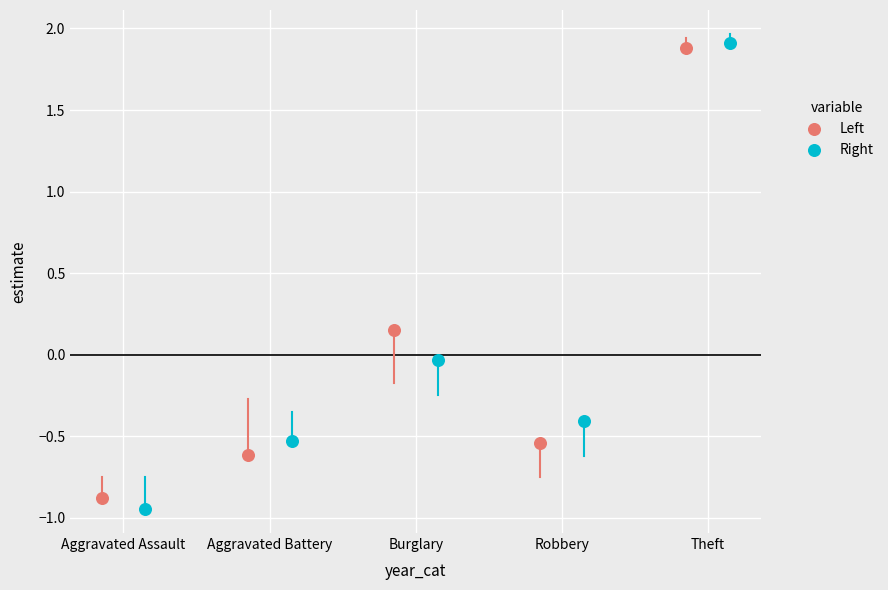

Which series contains the highest Y value?

Right